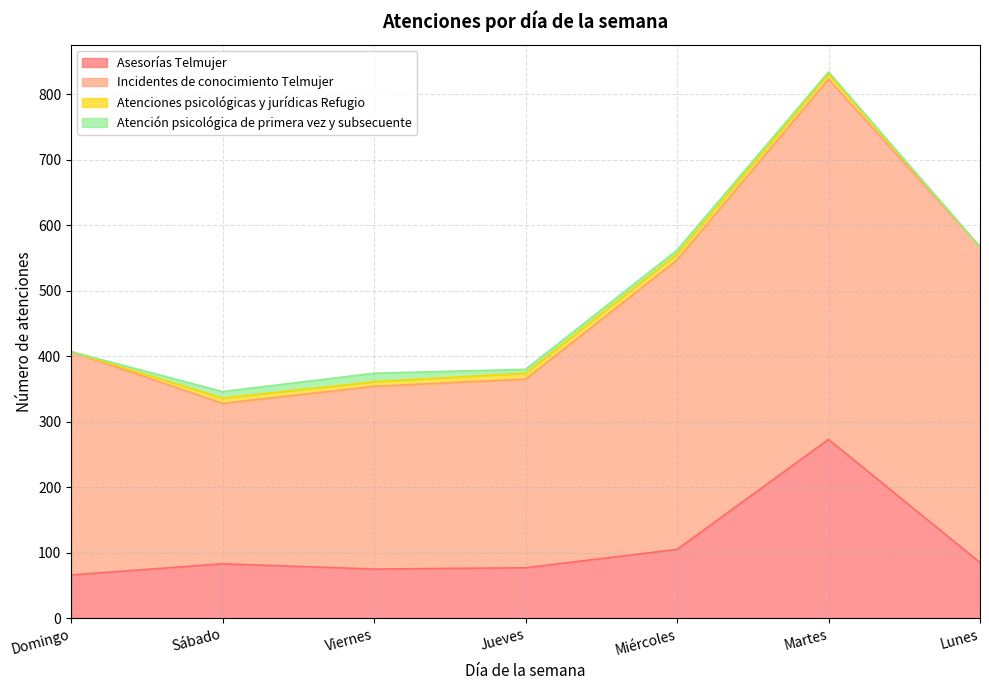

Count the Atención psicológica de primera vez y subsecuente values in the range 0 to 10.

6